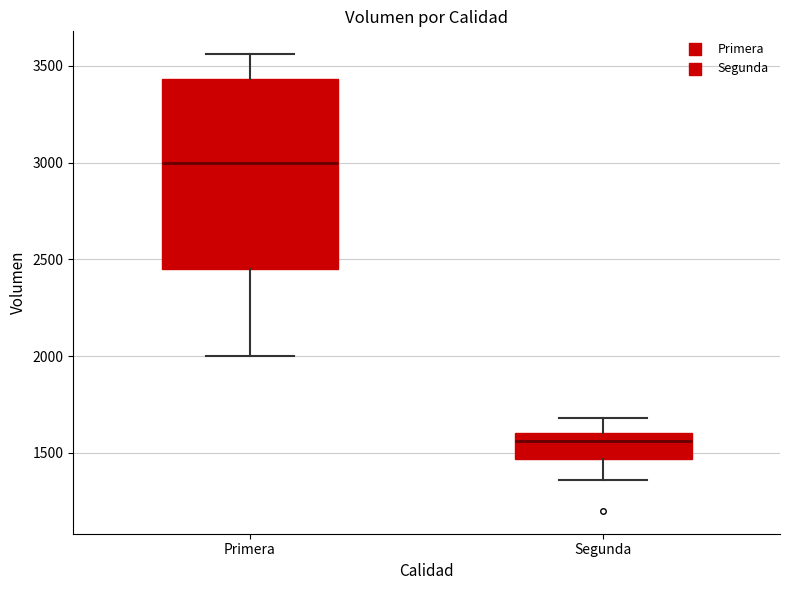

Comparing the boxes themselves (not the whiskers), which one is the tallest?

Primera